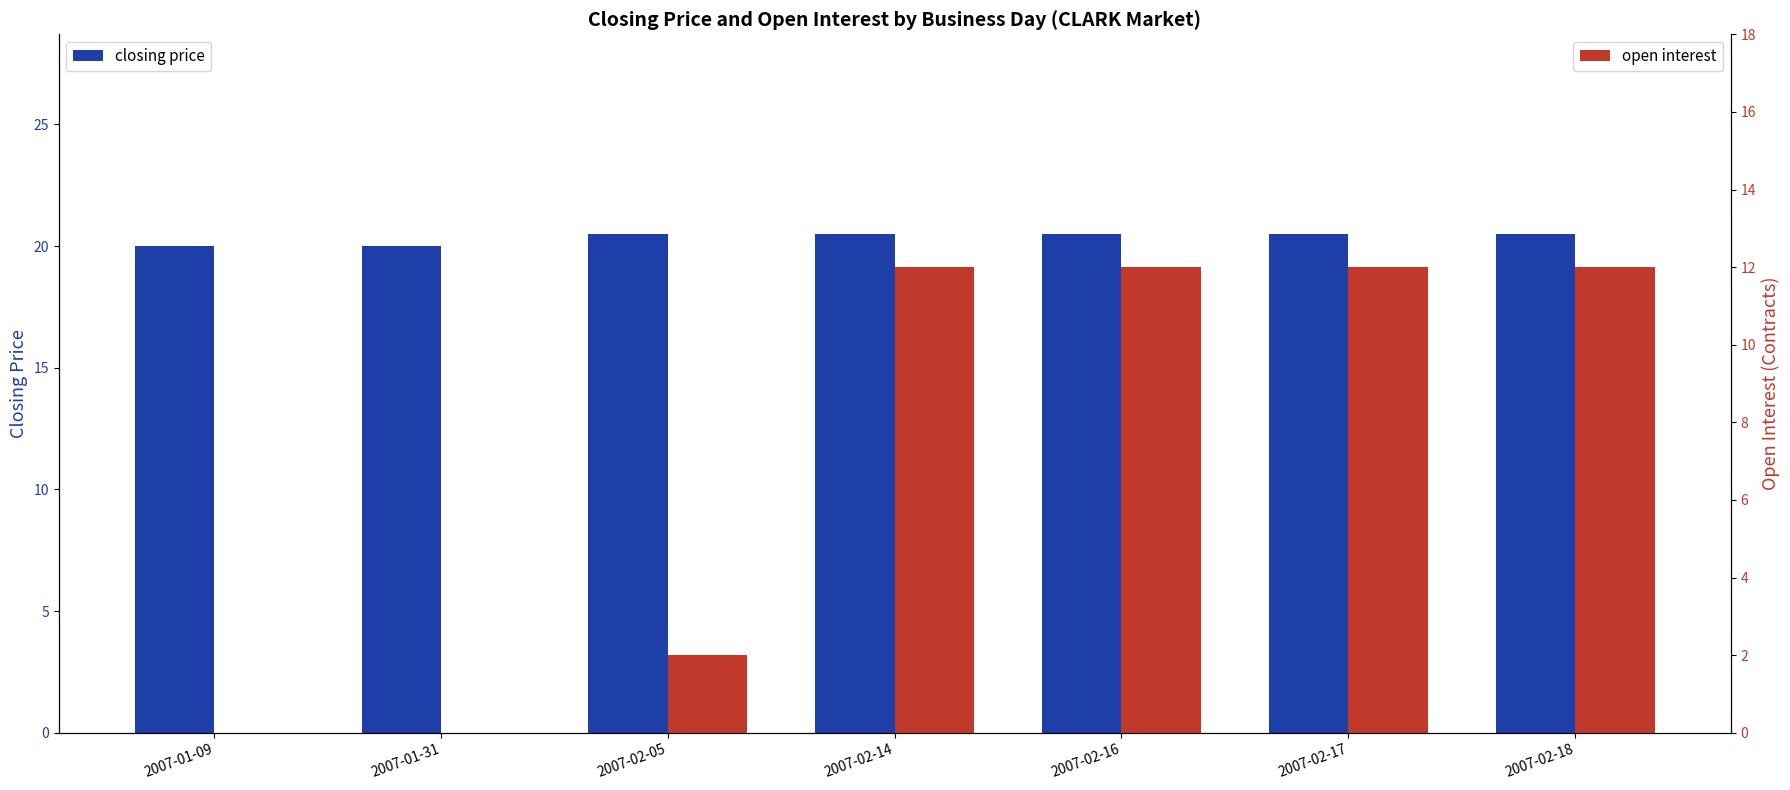

Rank the series by their maximum value, from highest to lowest.

closing price, open interest